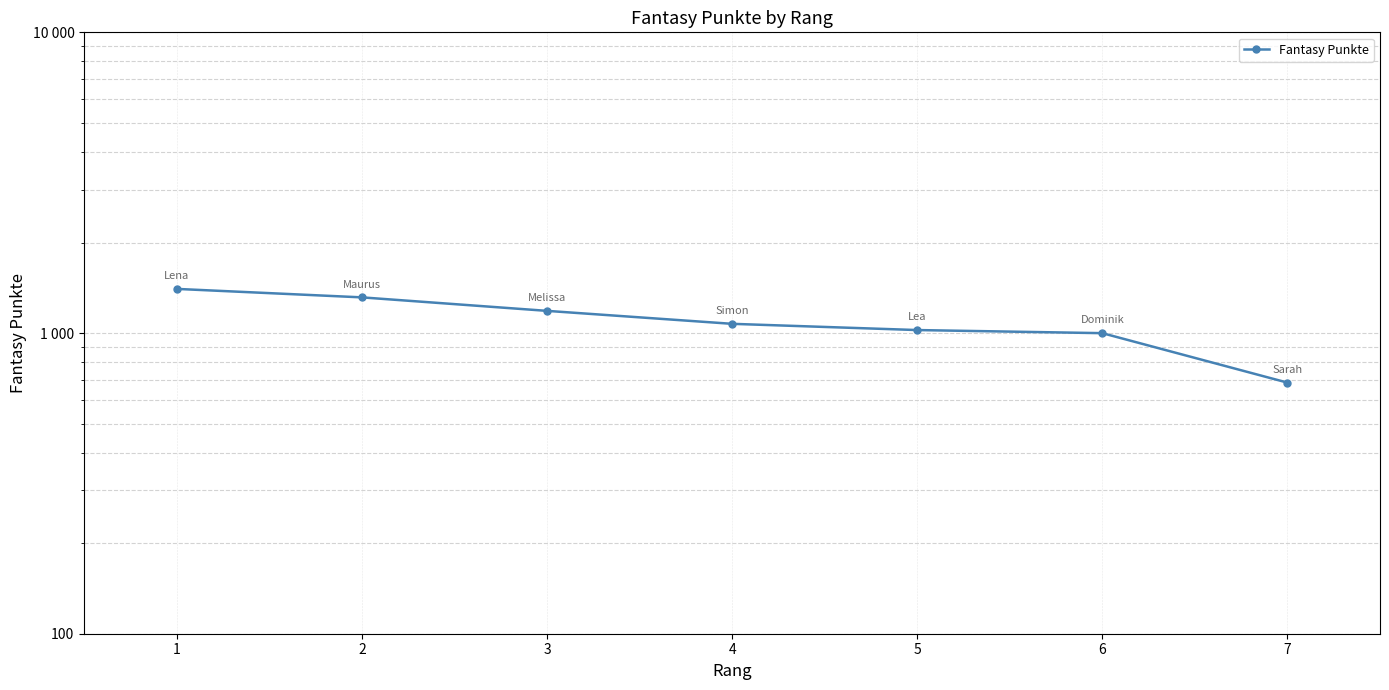

The chart shows a value of 999 at 6. True or false?

True